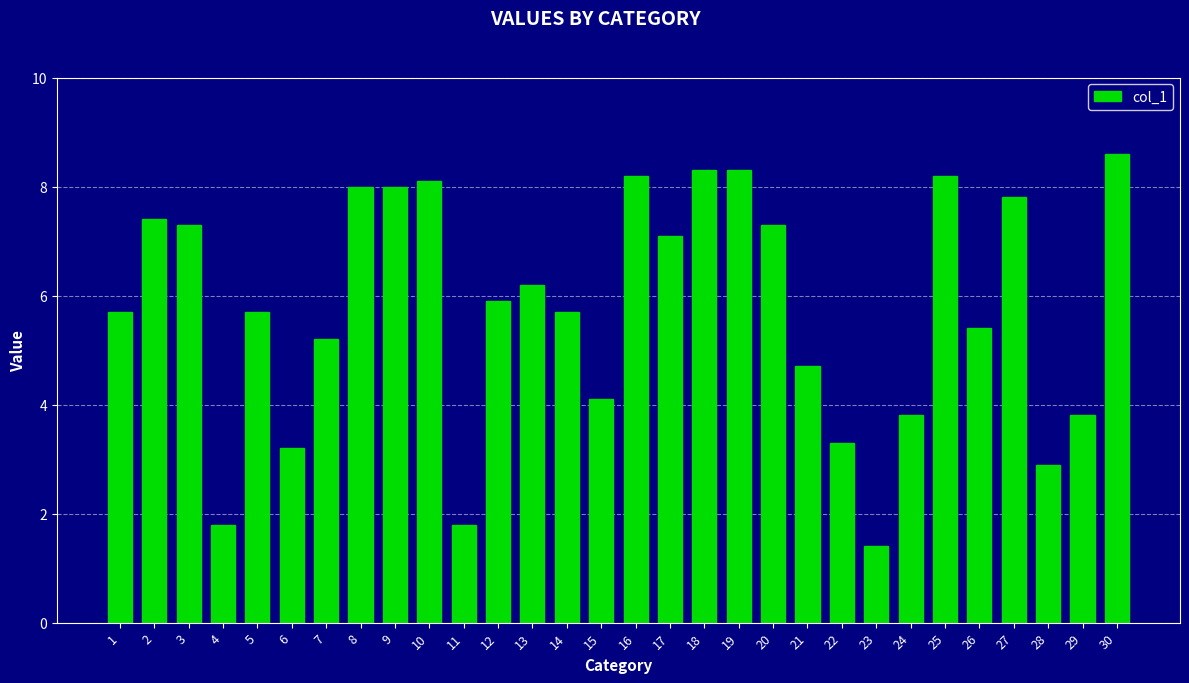

What is the difference between the second highest and minimum values?

6.9